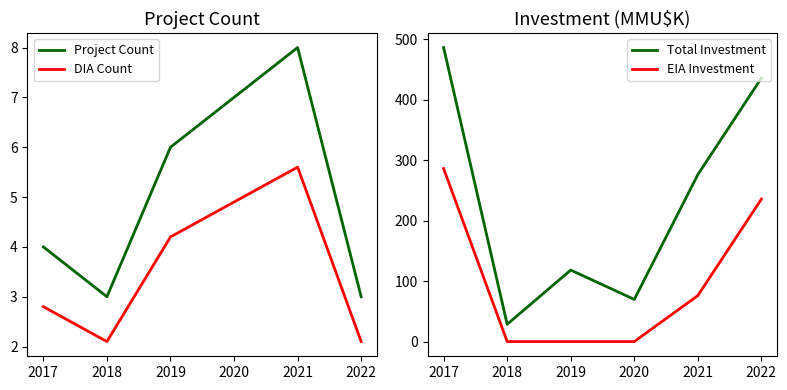

Where is Total Investment nearest to the value 257?

2021